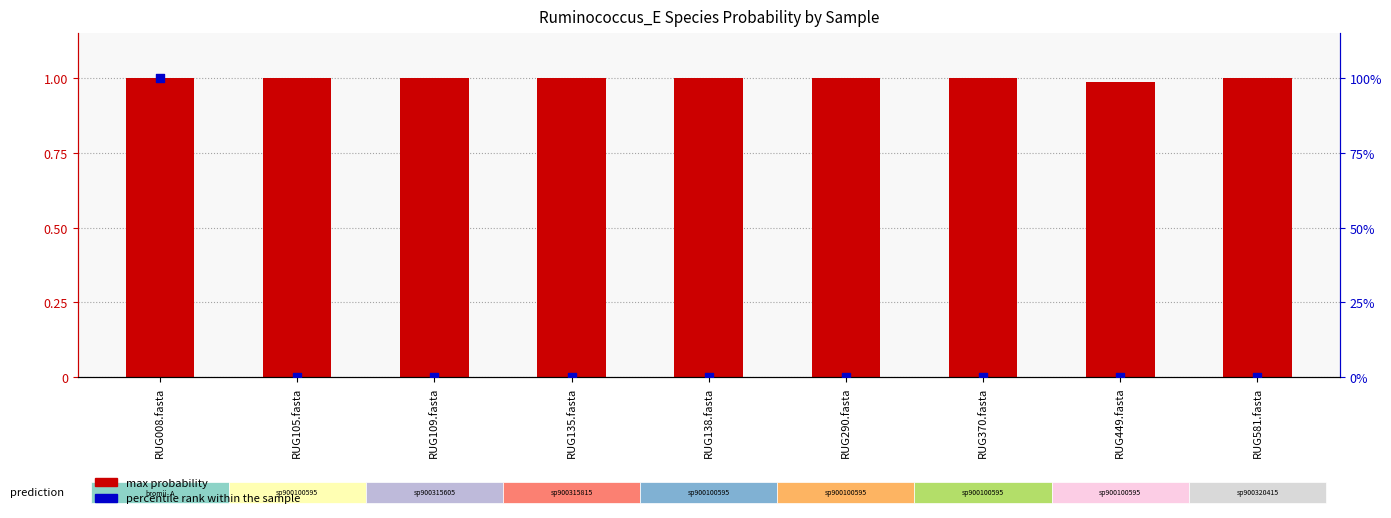

Which series has the widest spread of Y values?

percentile rank within the sample